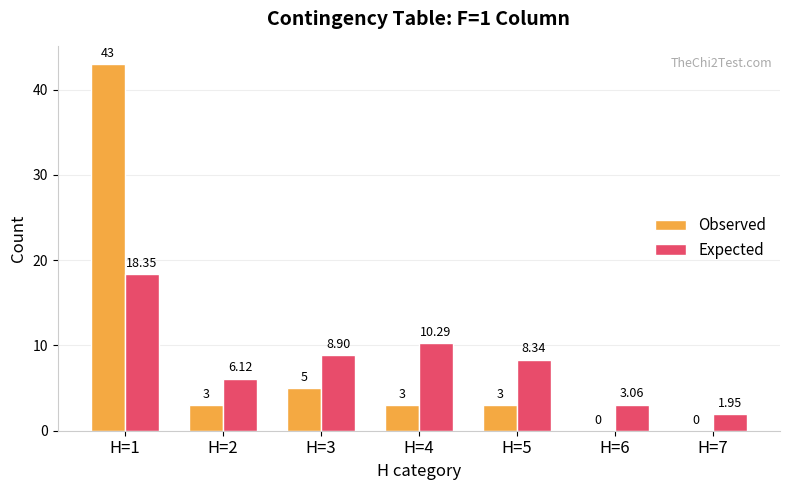

Is it true that Observed equals 3.0 at H=5?

True